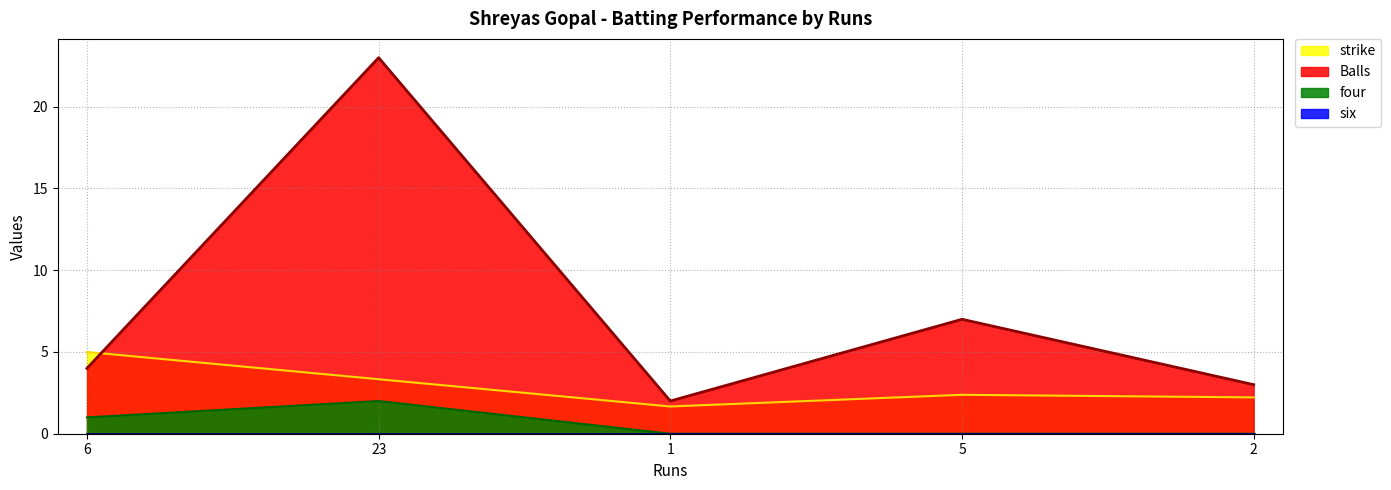

At which category does Balls reach its first local valley?

1